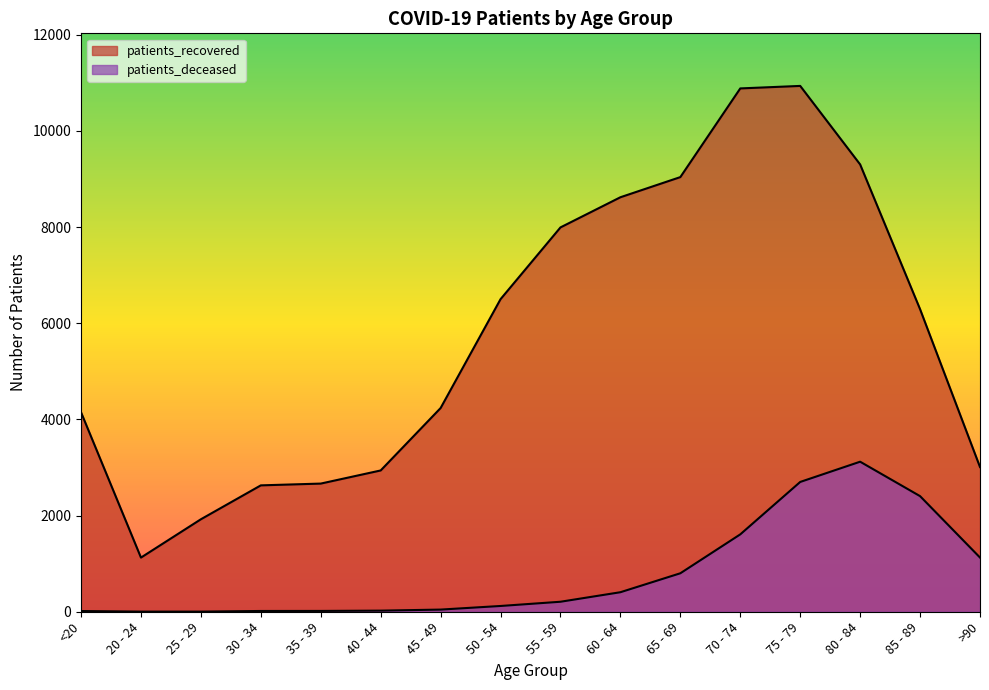

What value does the patients_deceased series have at <20, to the nearest 10?

20